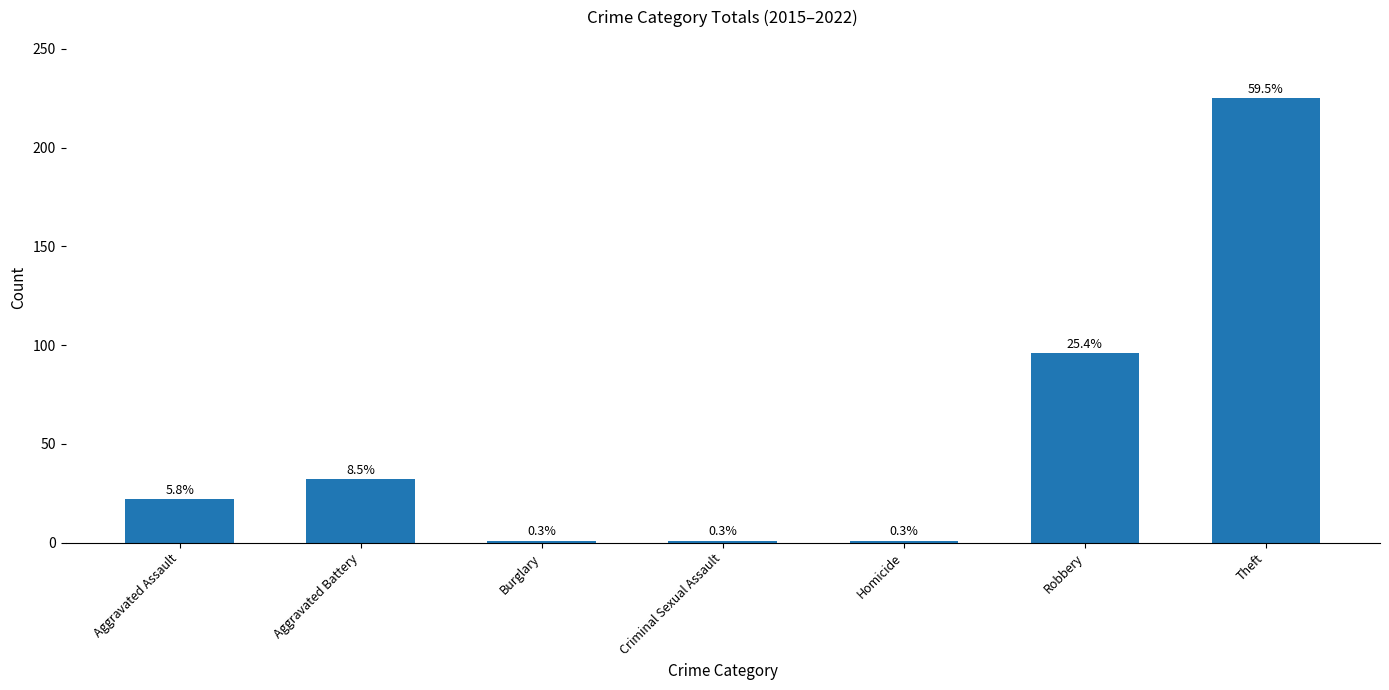

List the labels in order of value, largest first.

Theft, Robbery, Aggravated Battery, Aggravated Assault, Burglary, Criminal Sexual Assault, Homicide